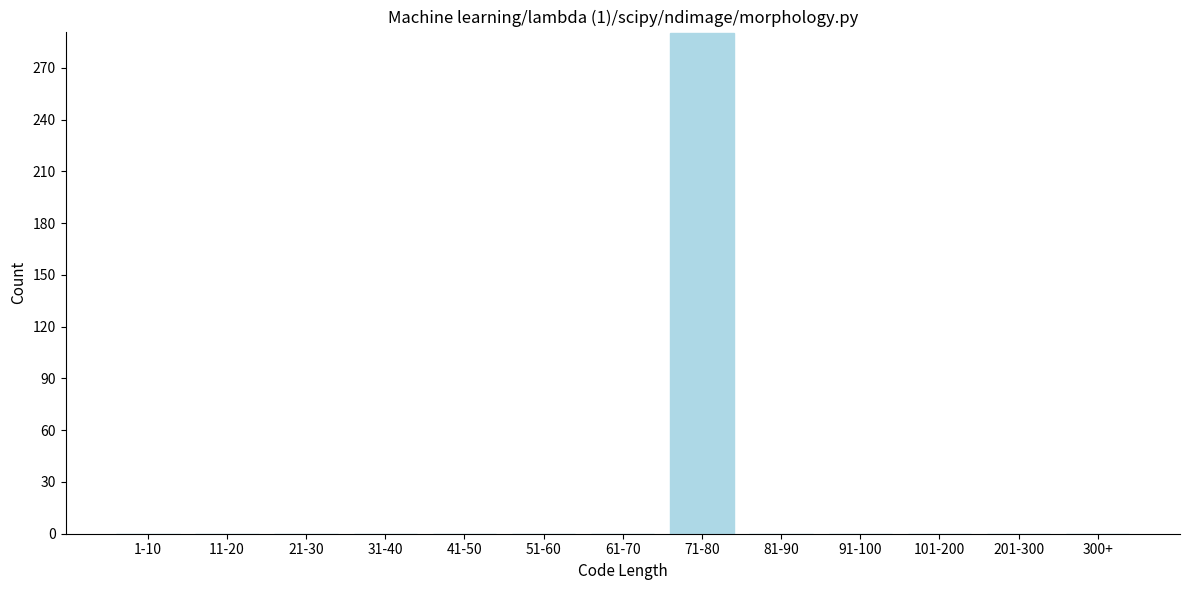

Reading left to right, list all the values displayed in this chart.

1-10=0	11-20=0	21-30=0	31-40=0	41-50=0	51-60=0	61-70=0	71-80=290	81-90=0	91-100=0	101-200=0	201-300=0	300+=0